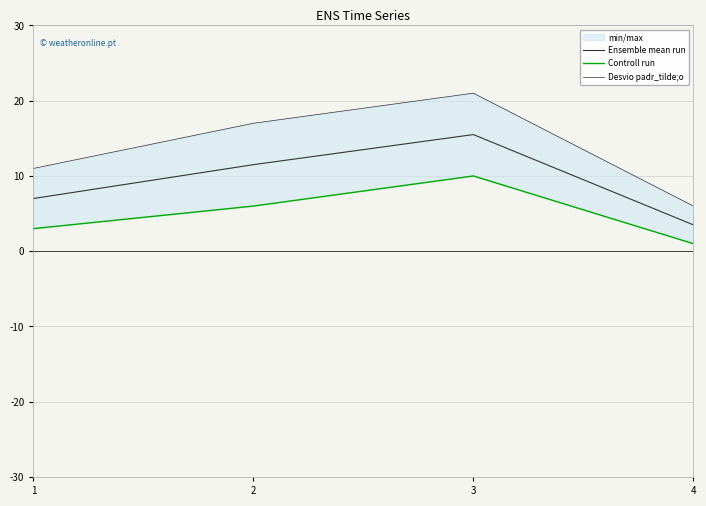

Is this an area chart (filled region under the line)?

No